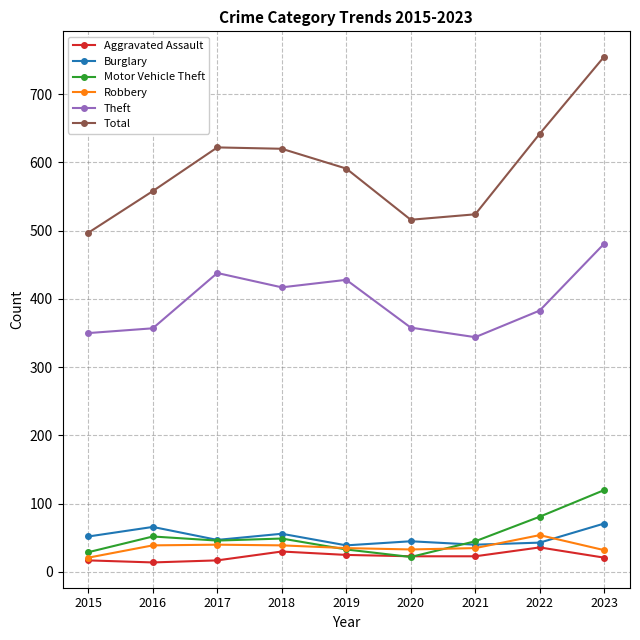

In Motor Vehicle Theft, how many points are lower than both neighbors (excluding endpoints)?

2